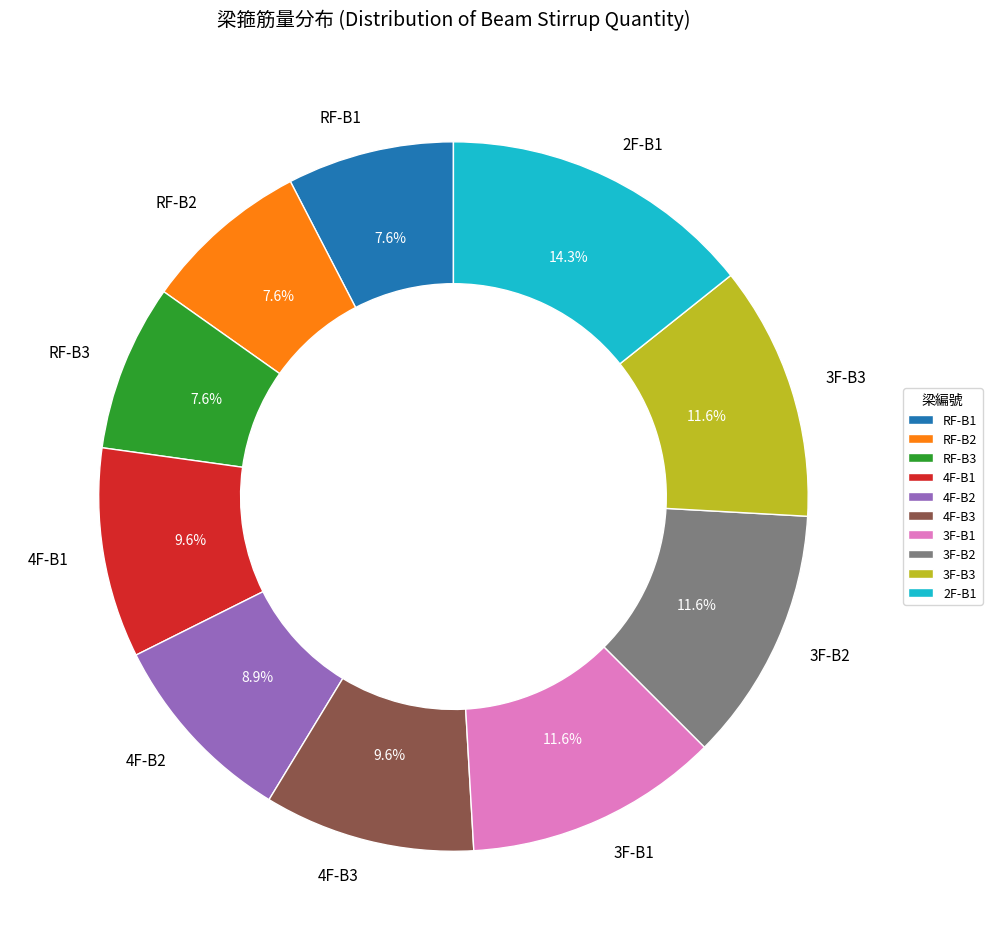

Approximately how many times larger is the value at 4F-B2 compared to RF-B2?

1.2